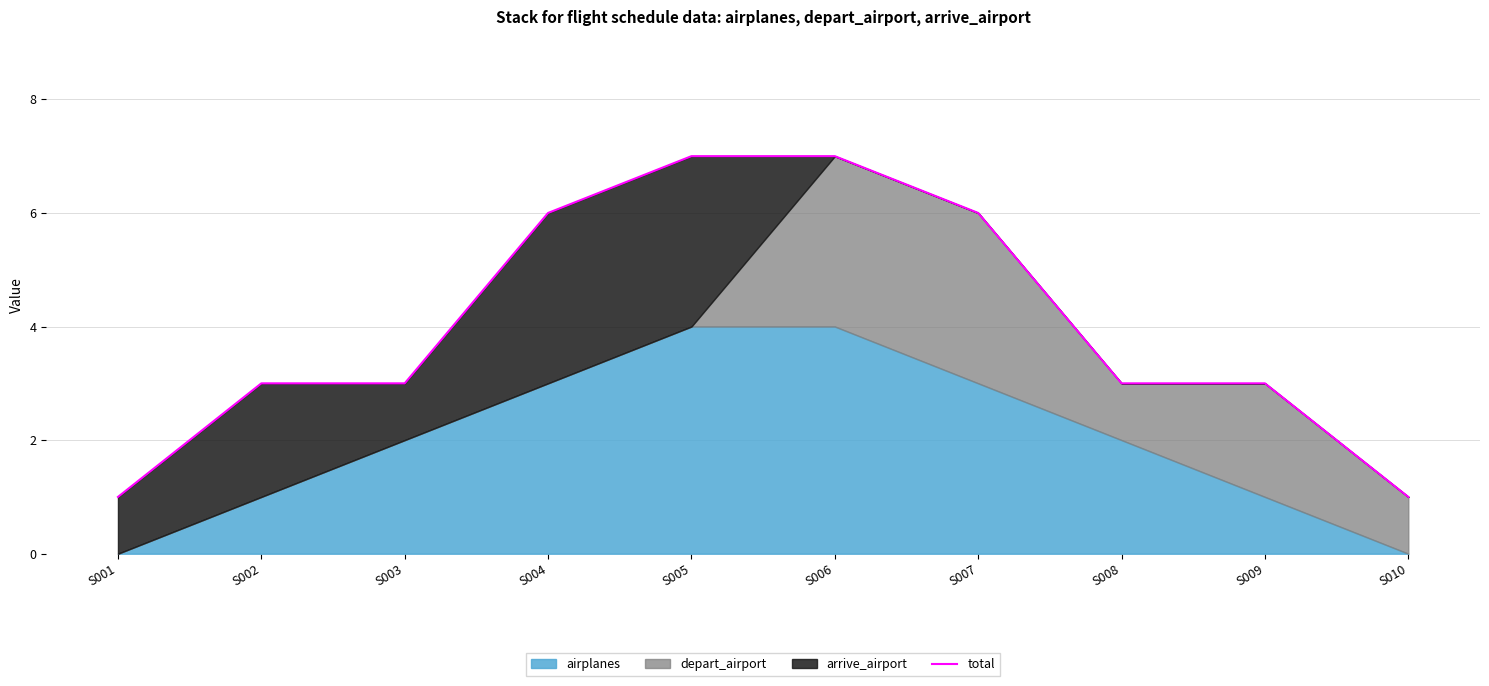

What is the value of the 10th point from the left?

1